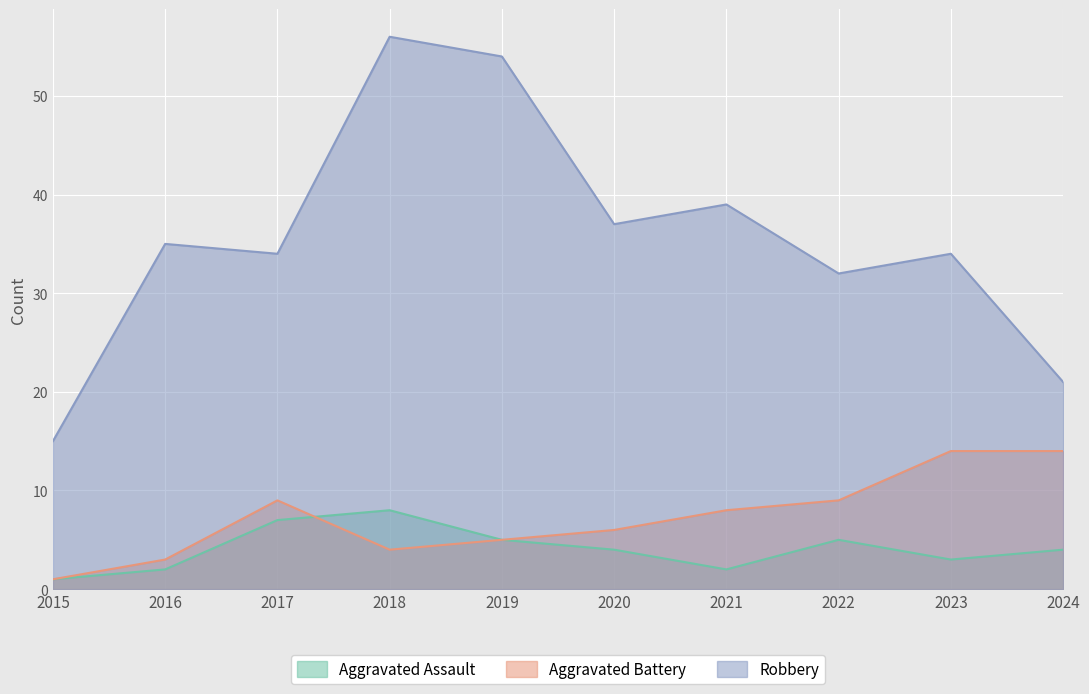

Between 2021 and 2017, which is larger?

2017